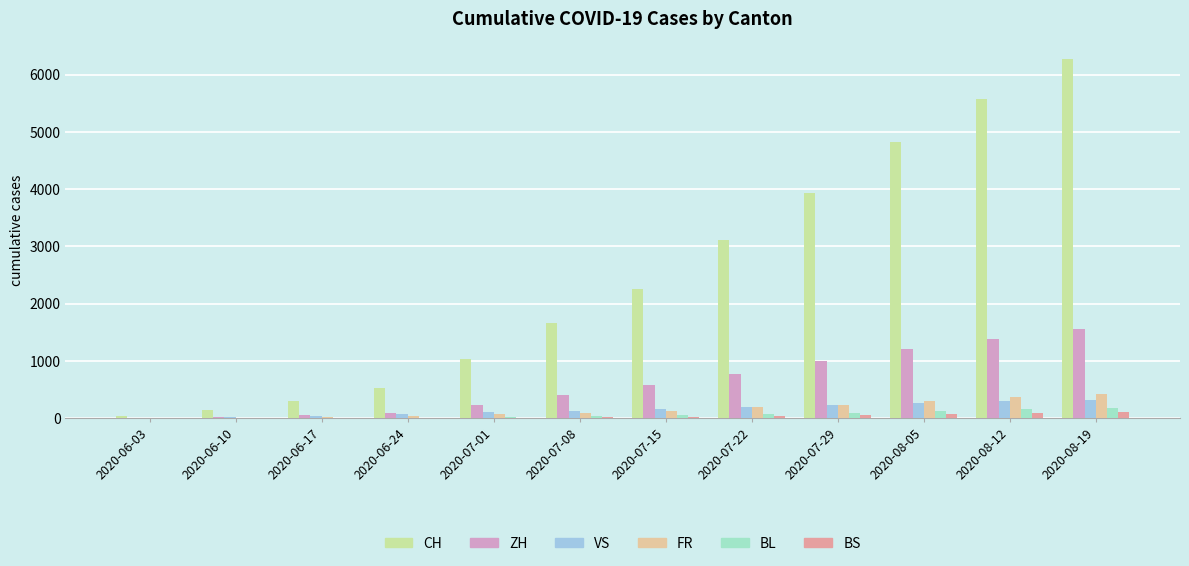

Which series has the widest spread of values?

CH